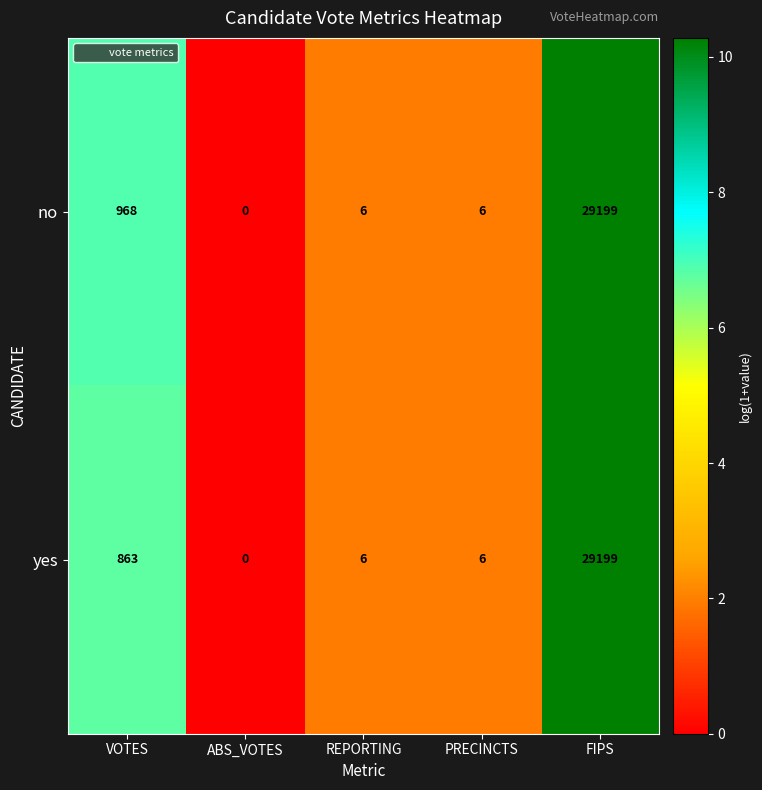

What is the sum of all no values?

30179